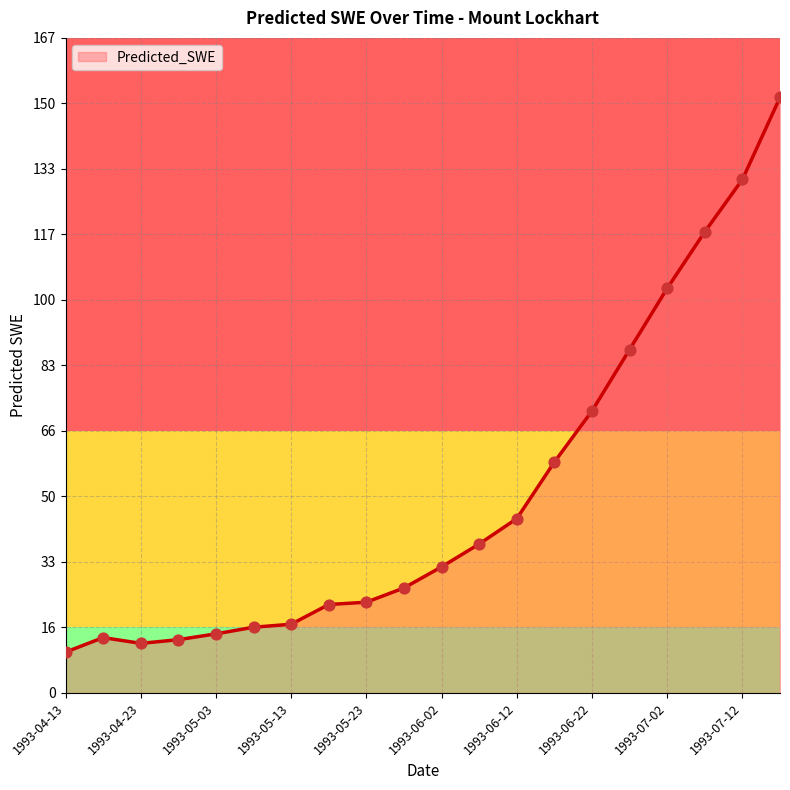

What is the difference between the maximum and minimum values?

141.7